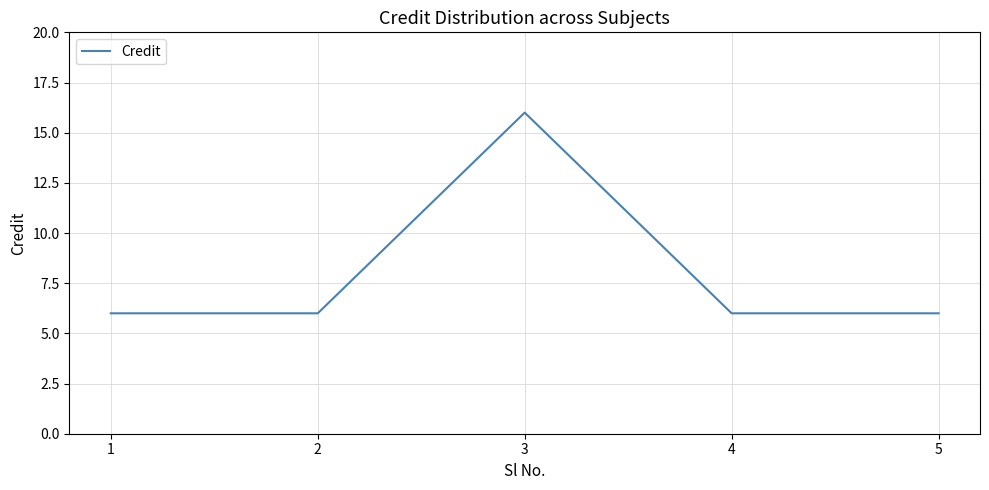

Count the number of data series in this chart.

1